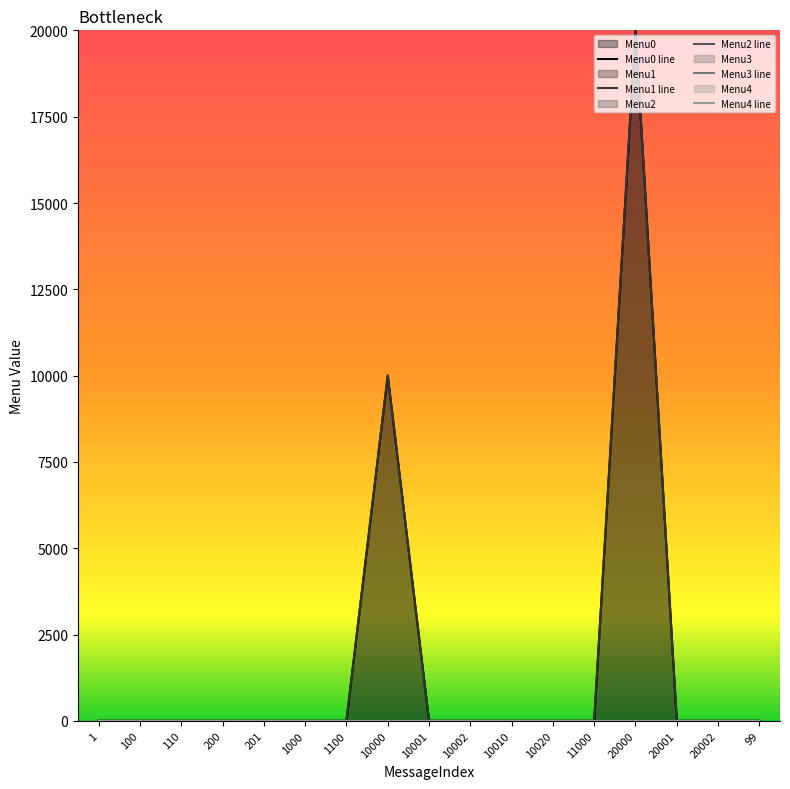

True or false: Menu0 line and Menu3 line intersect in this chart.

False